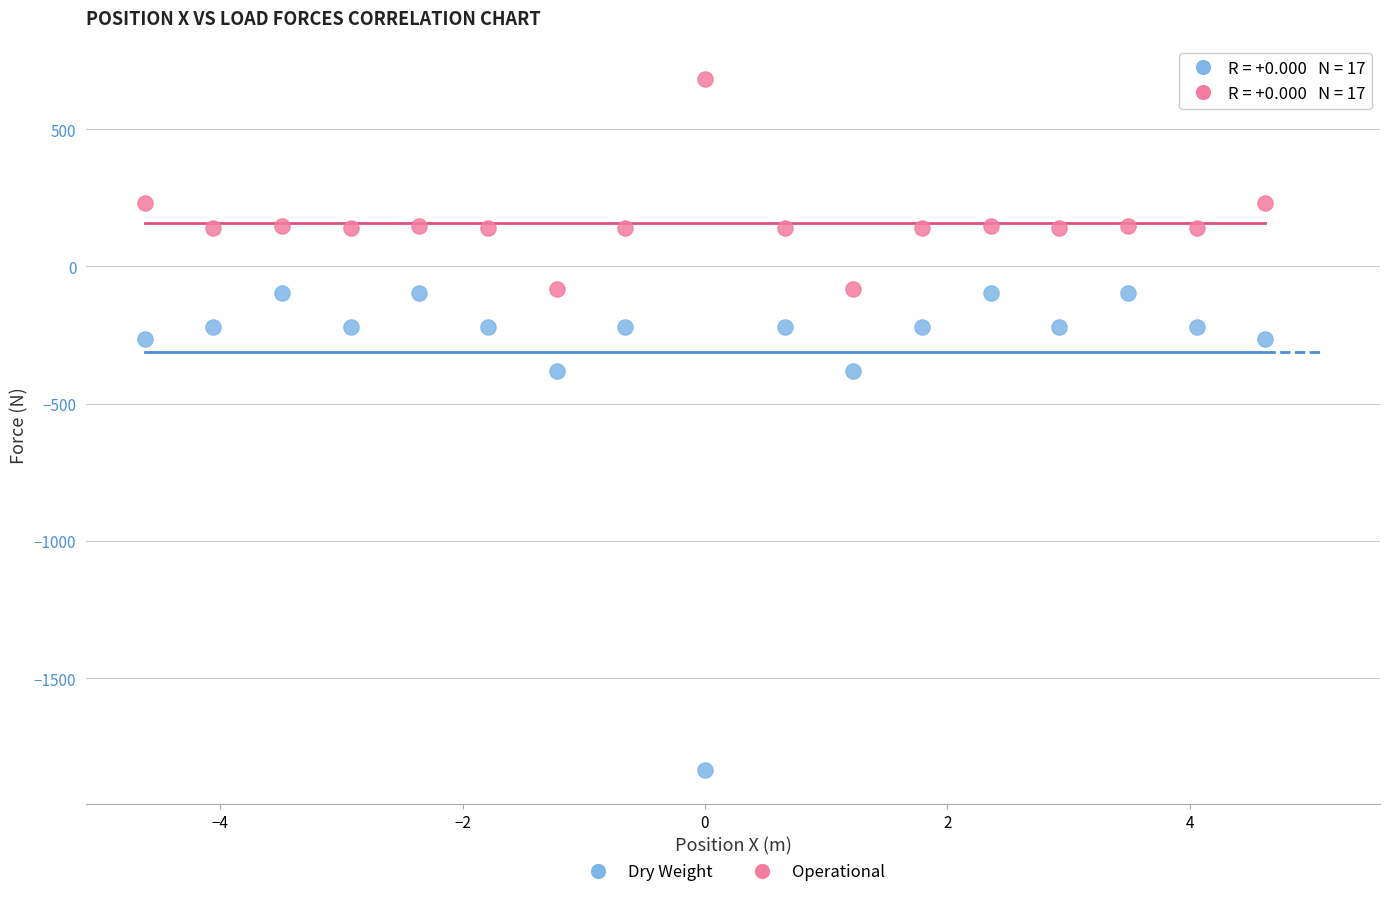

Across all data points, what is the range of Y values (max minus min)?

2513.8